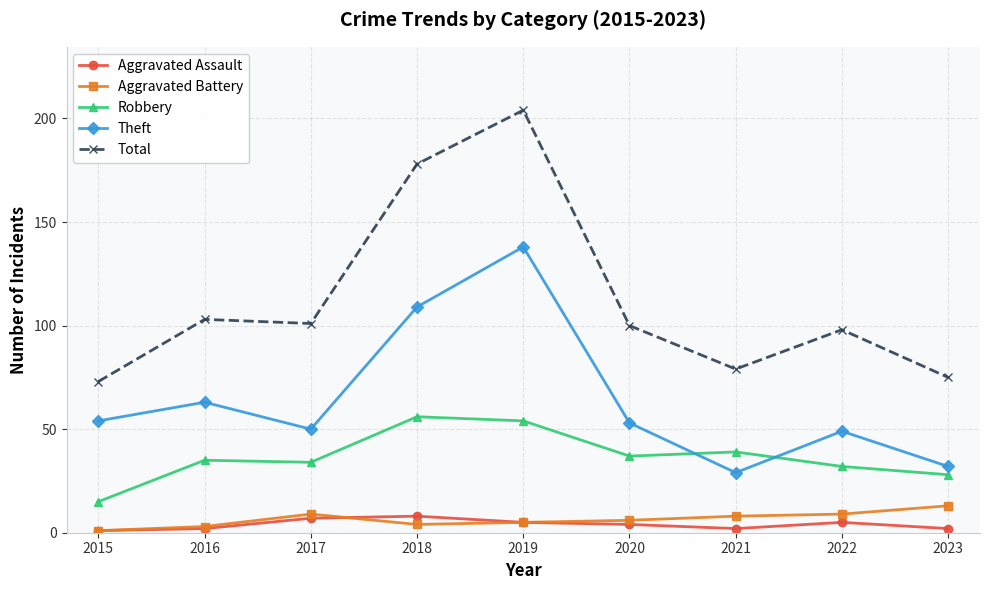

What is the difference between the highest and lowest values at 2017?

94